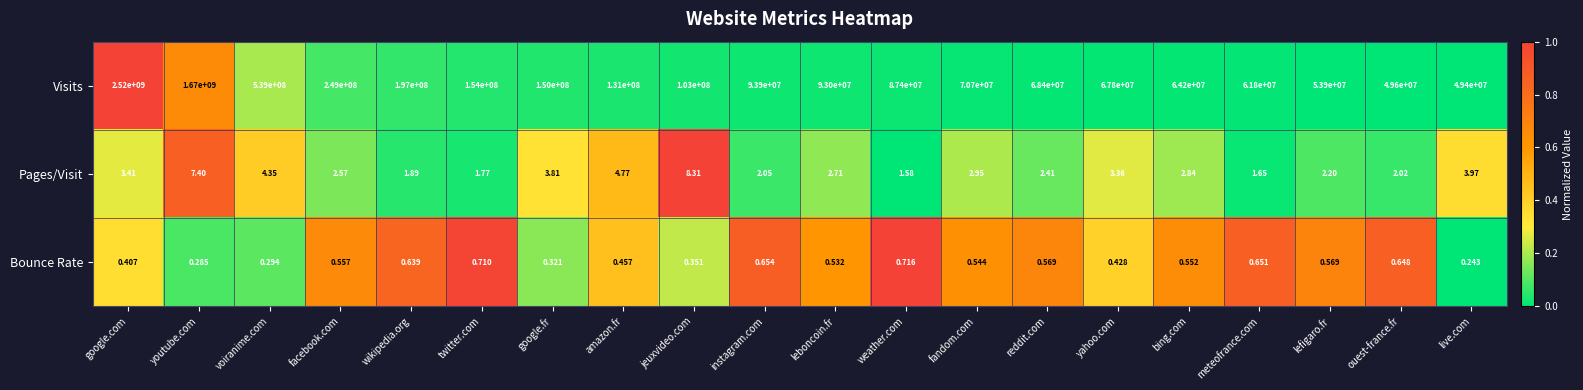

Which series has the largest total across all categories?

Visits